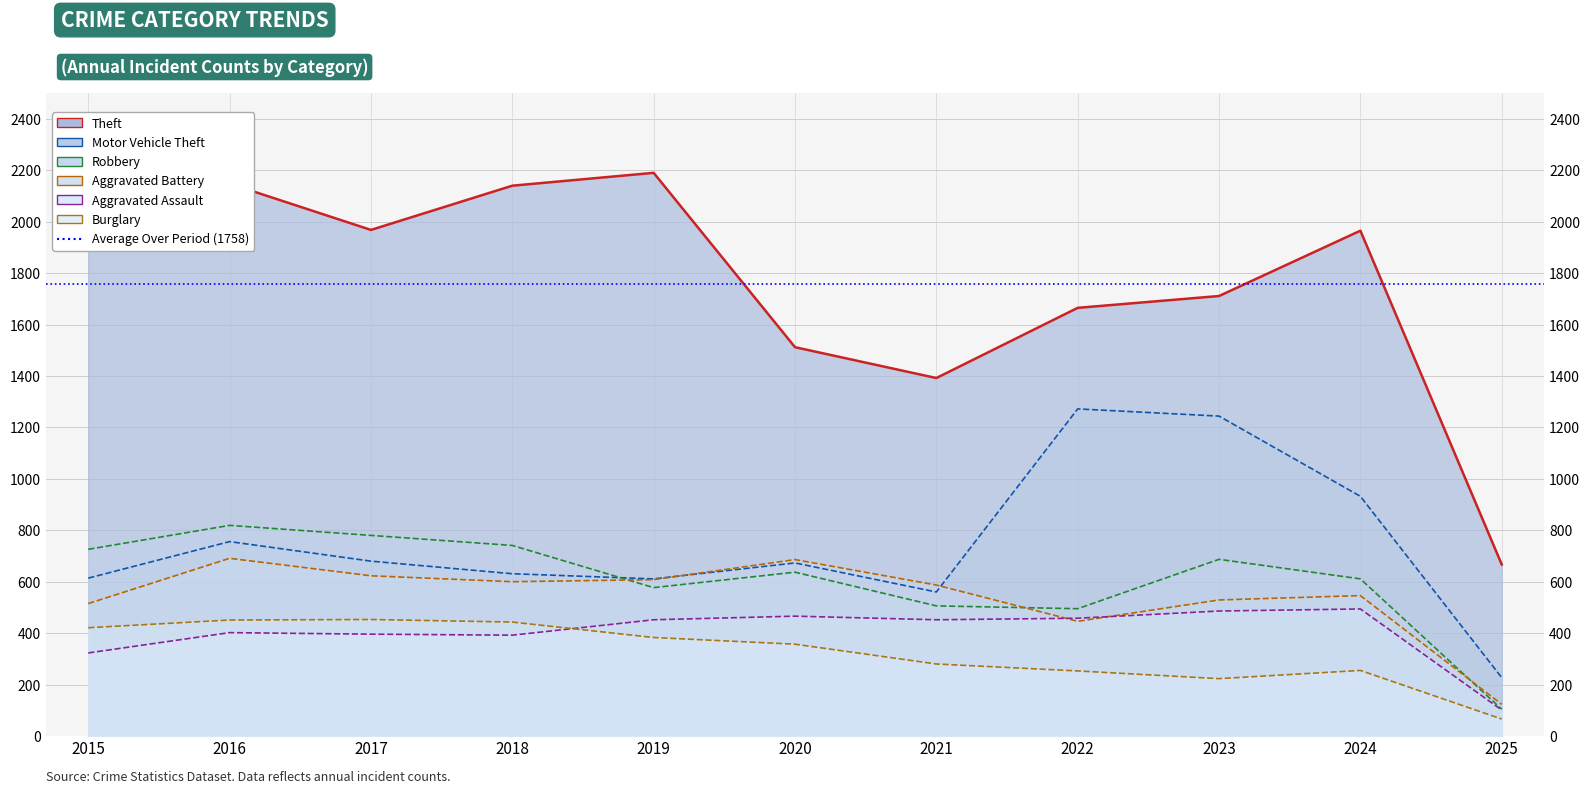

What is the value of the Theft point at the 4th from the left?

2140